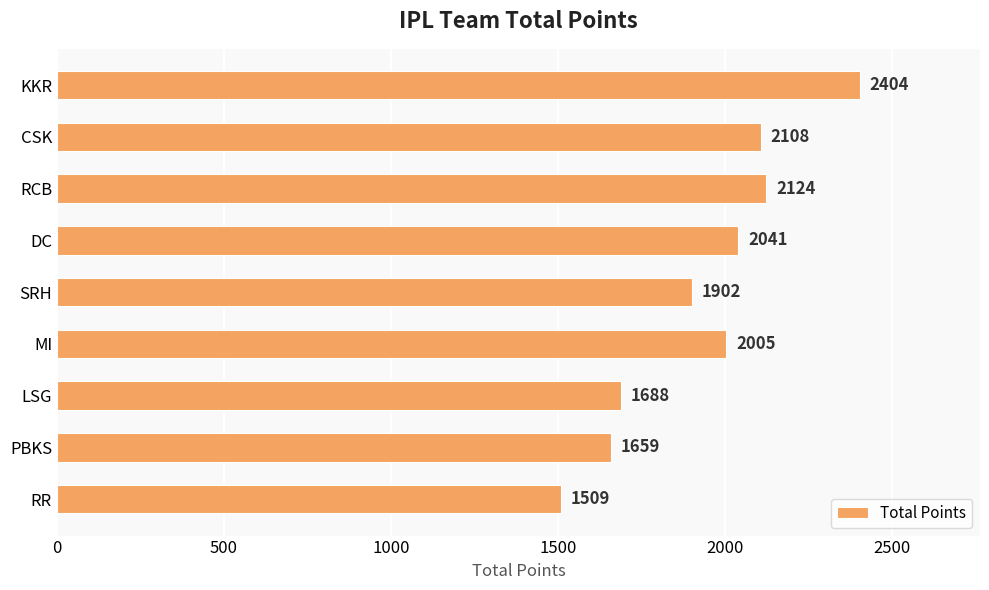

List the labels in order of value, smallest first.

RR, PBKS, LSG, SRH, MI, DC, CSK, RCB, KKR